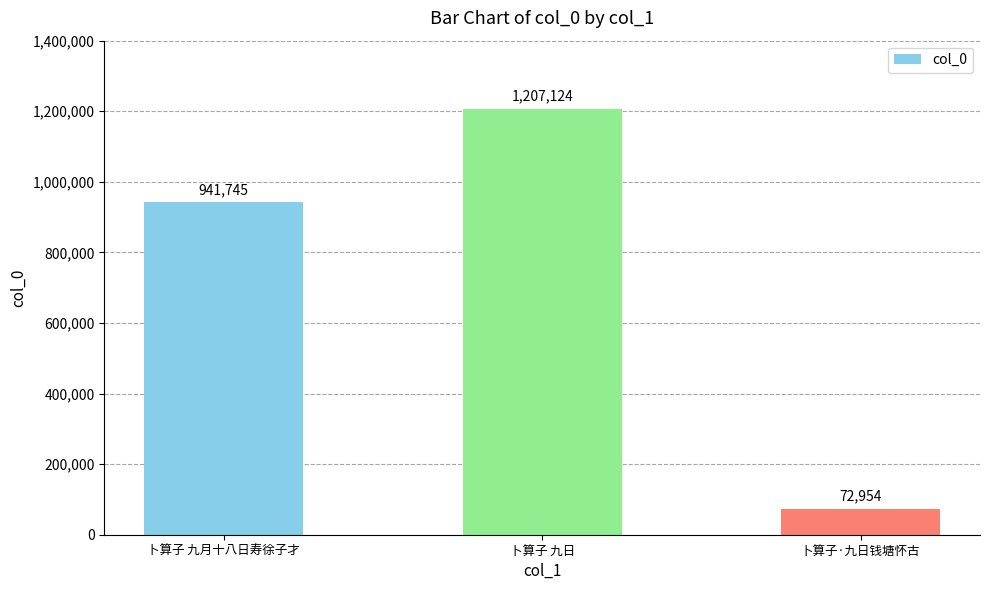

List the labels in order of value, smallest first.

卜算子·九日钱塘怀古, 卜算子 九月十八日寿徐子才, 卜算子 九日